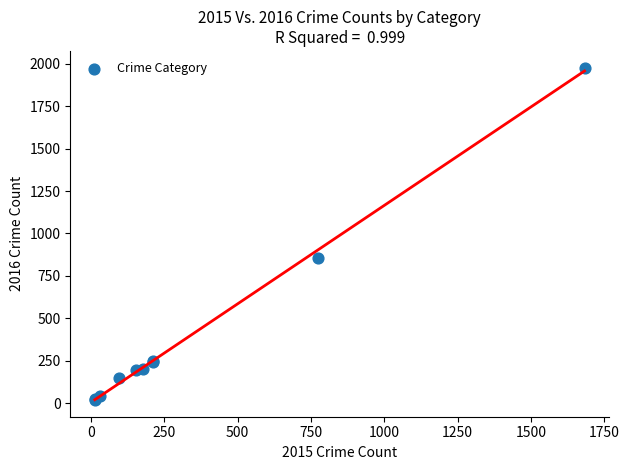

What Y value in the scatter plot is closest to 998?

858